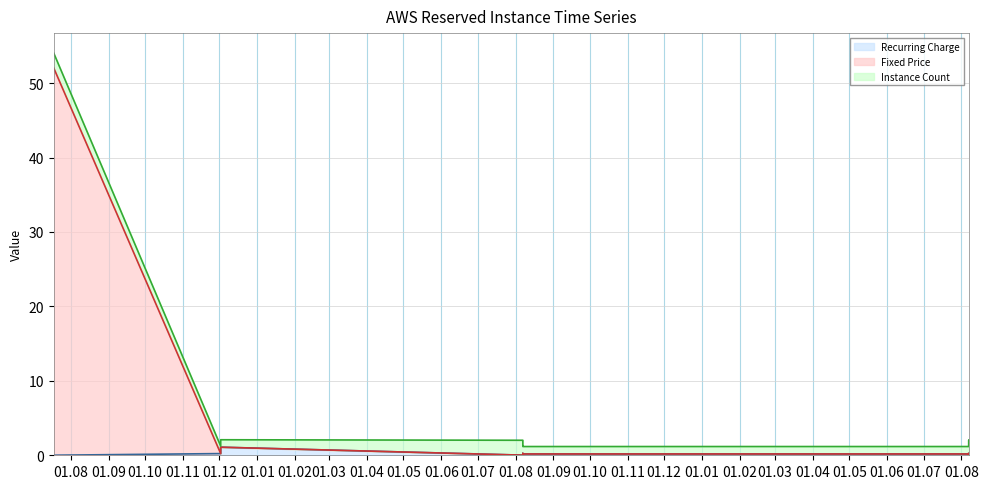

What is the difference between the second highest and second lowest values in the Fixed Price series?

1.1